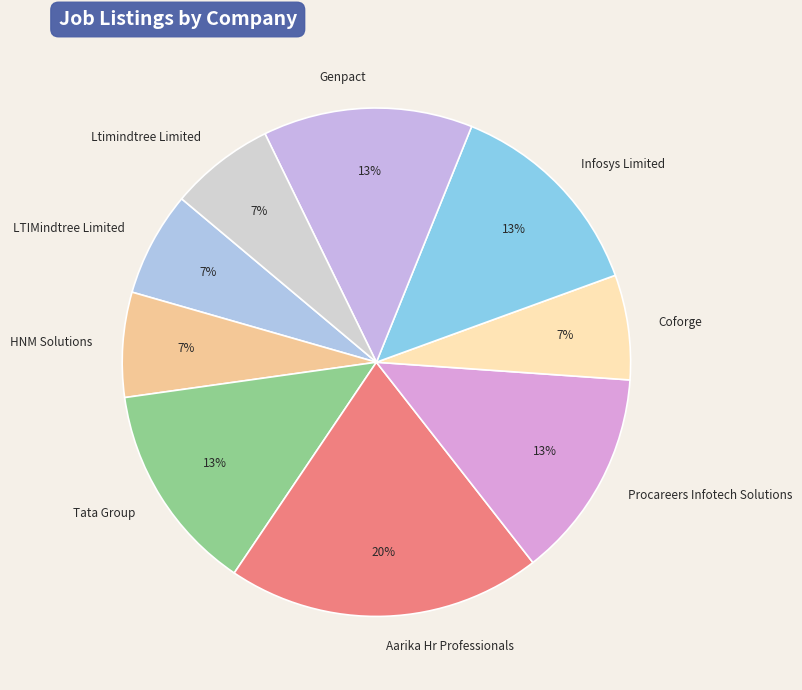

To the nearest percent, what is the average slice percentage?

11%